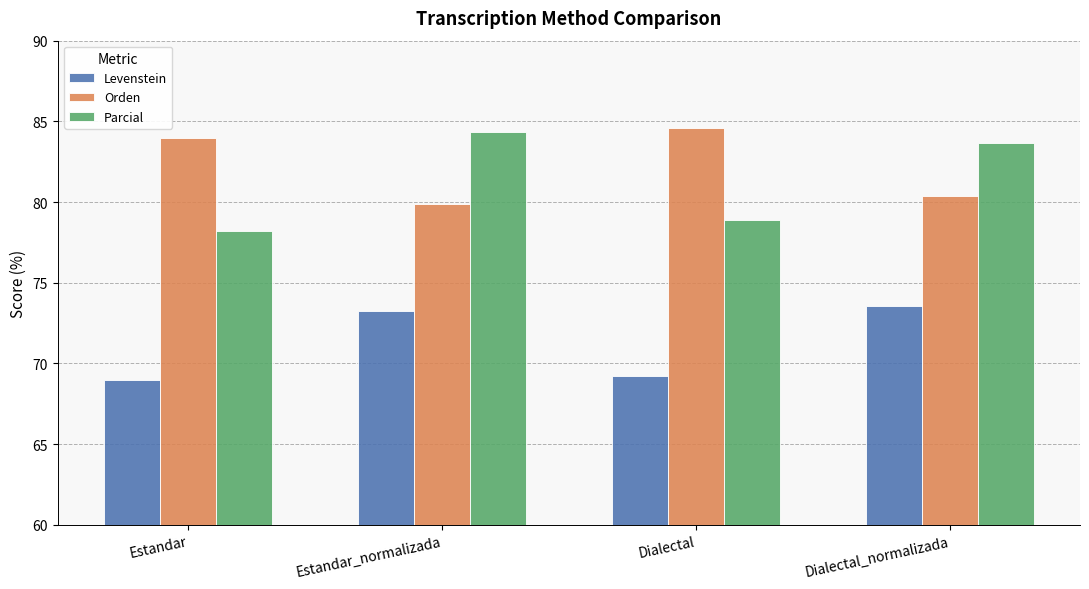

What is the sum of all Orden values?

328.8